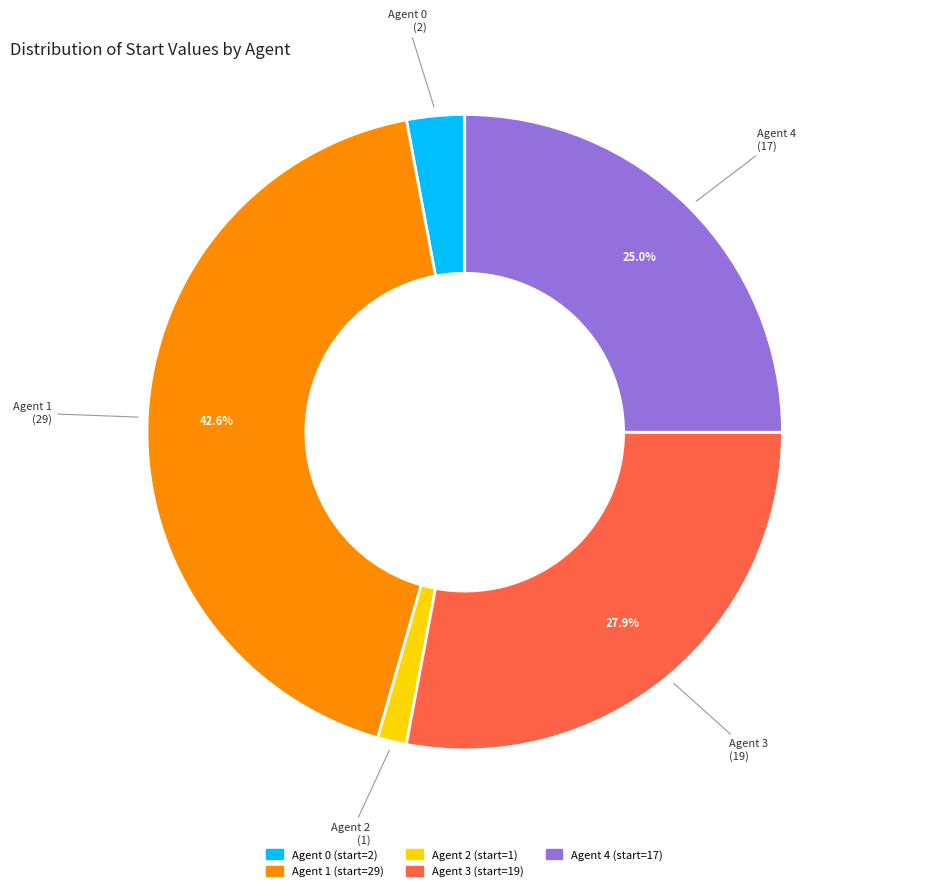

True or false: Agent 1 accounts for 55% of the total.

False